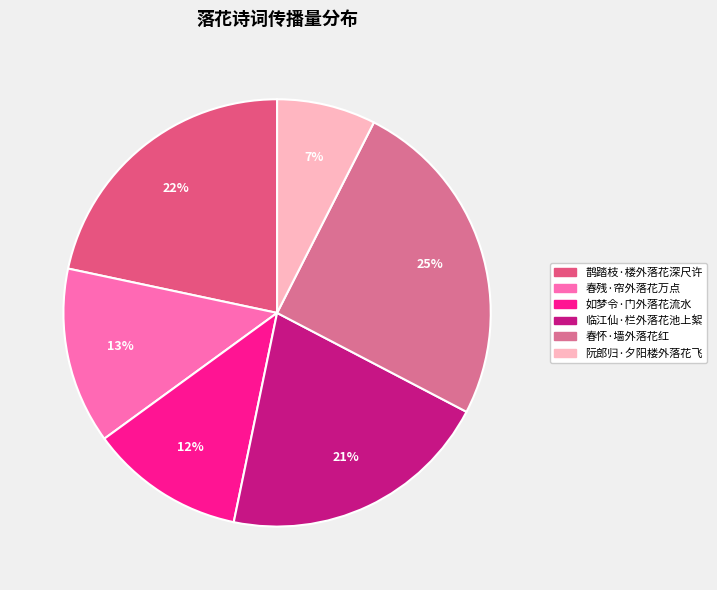

Is there a majority slice in this chart?

No